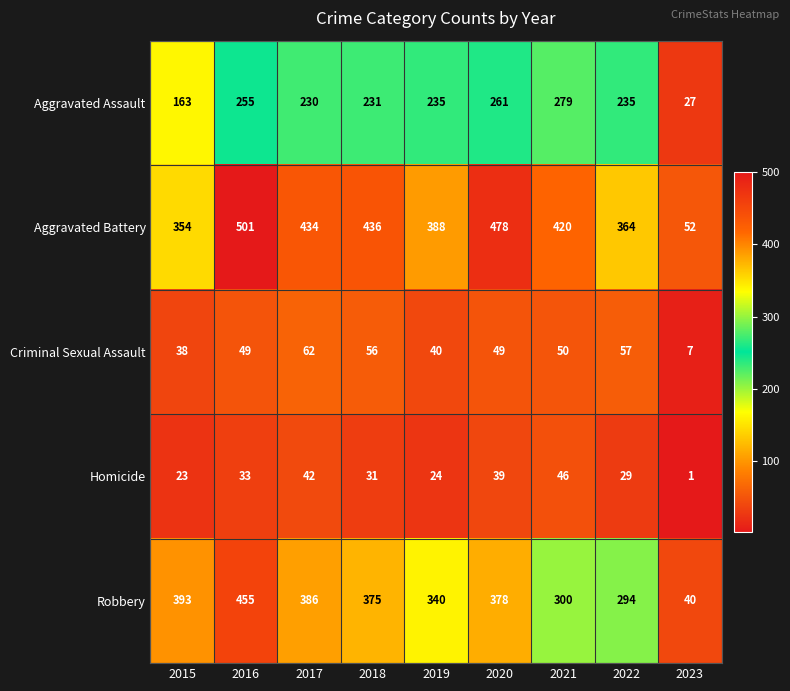

What is the sum of all Homicide values?

268